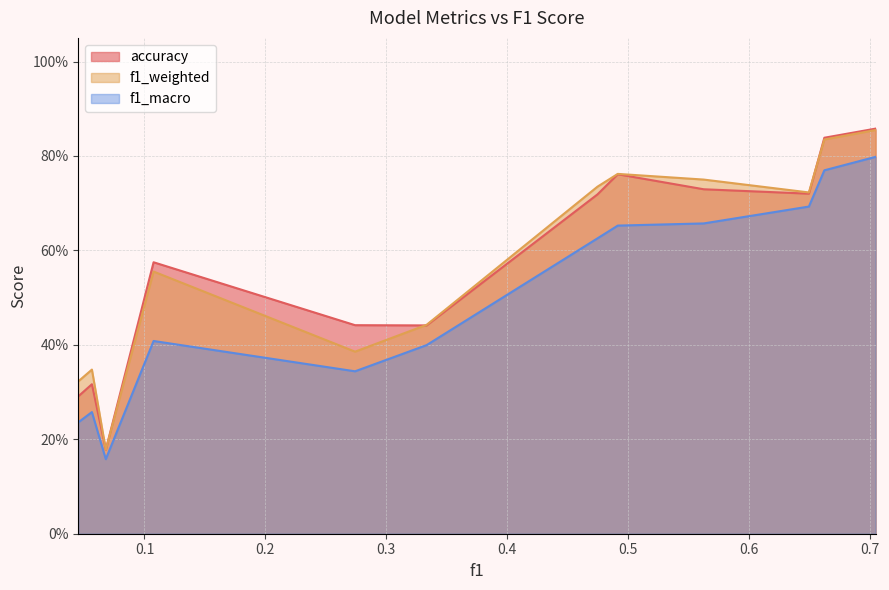

Between which two adjacent categories do accuracy and f1_weighted first intersect?

1 and 2